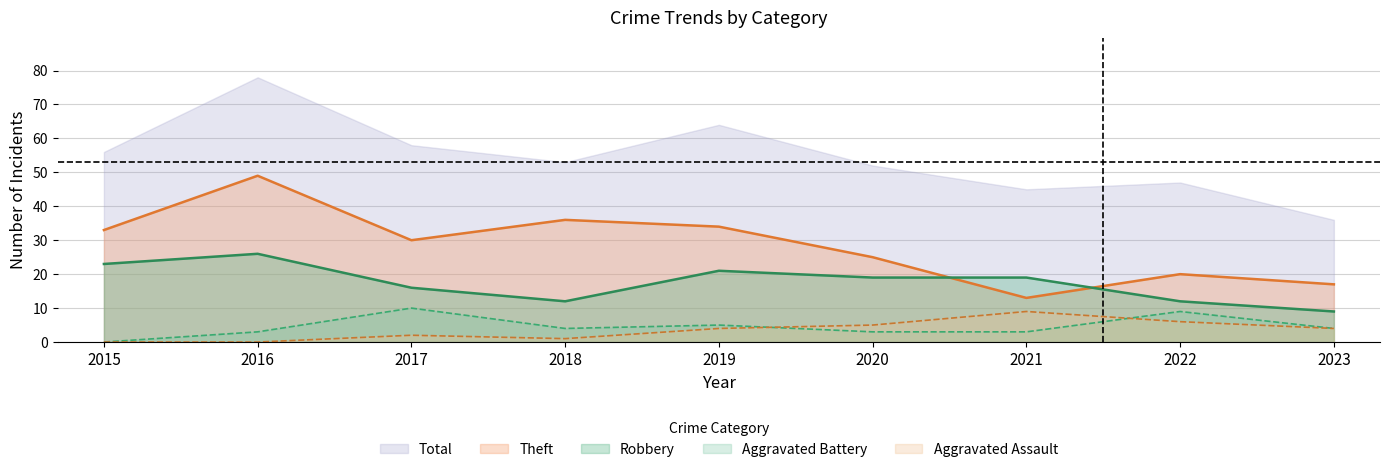

Which series has the largest total across all categories?

Total